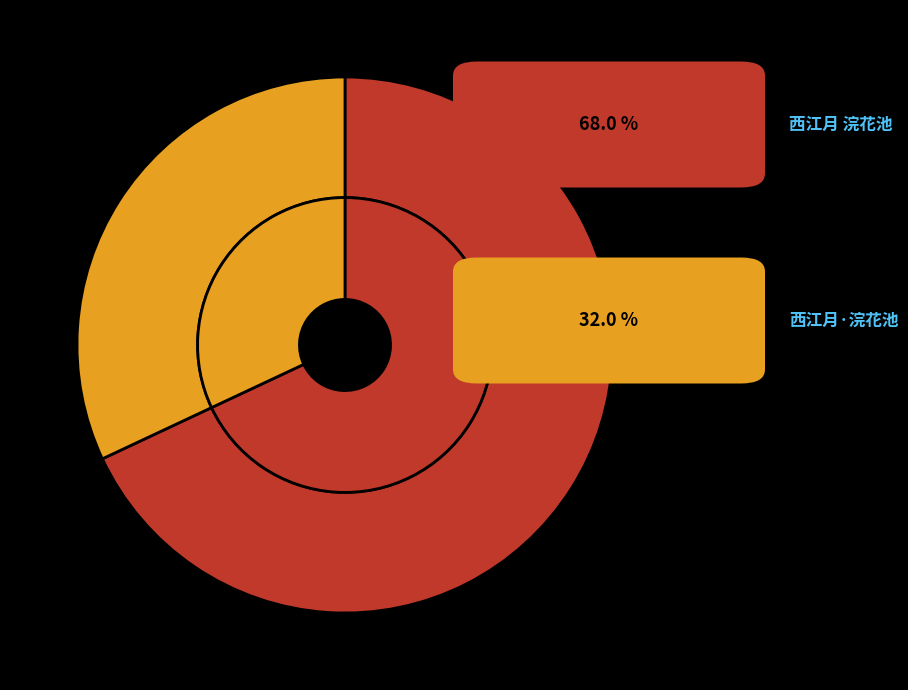

What percentage is NOT represented by 西江月 浣花池?

32.0%